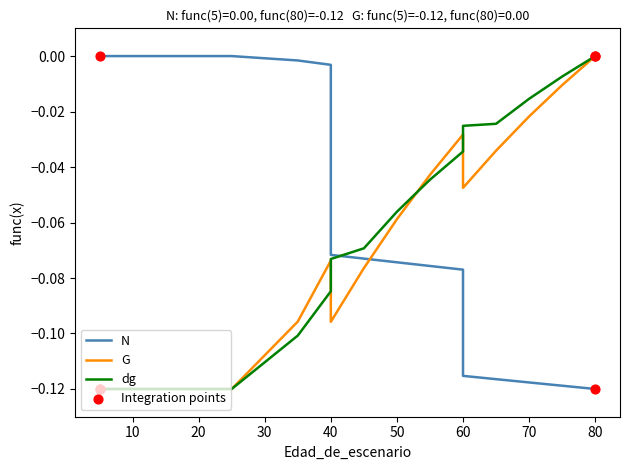

Which series contains the lowest Y value?

N